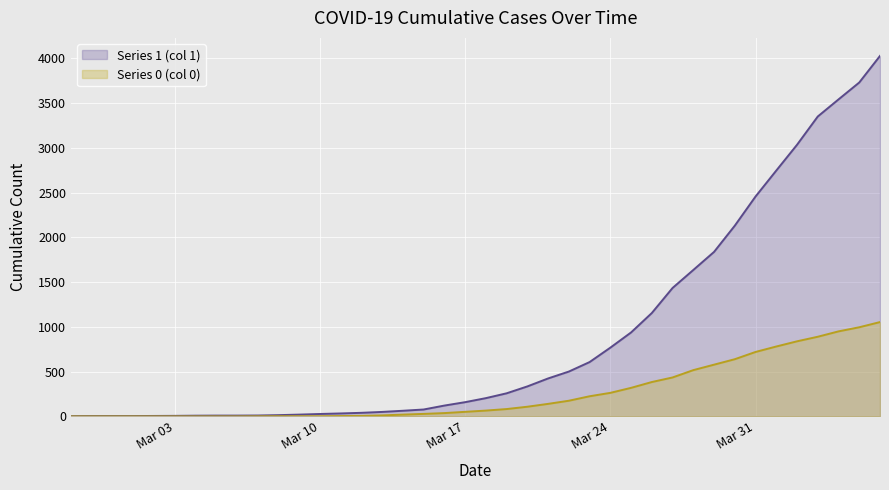

Reading left to right, transcribe all the data shown in this chart.

1: 3	4	4	4	5	6	8	9	9	10	14	20	27	33	40	50	63	77	121	159	204	258	335	424	501	607	768	938	1155	1435	1636	1838	2131	2457	2747	3035	3351	3542	3731	4028
0: 0	0	0	0	0	0	0	0	0	1	2	2	2	4	6	11	20	28	37	51	65	82	108	140	175	225	263	319	384	435	517	578	639	720	781	839	890	950	996	1054